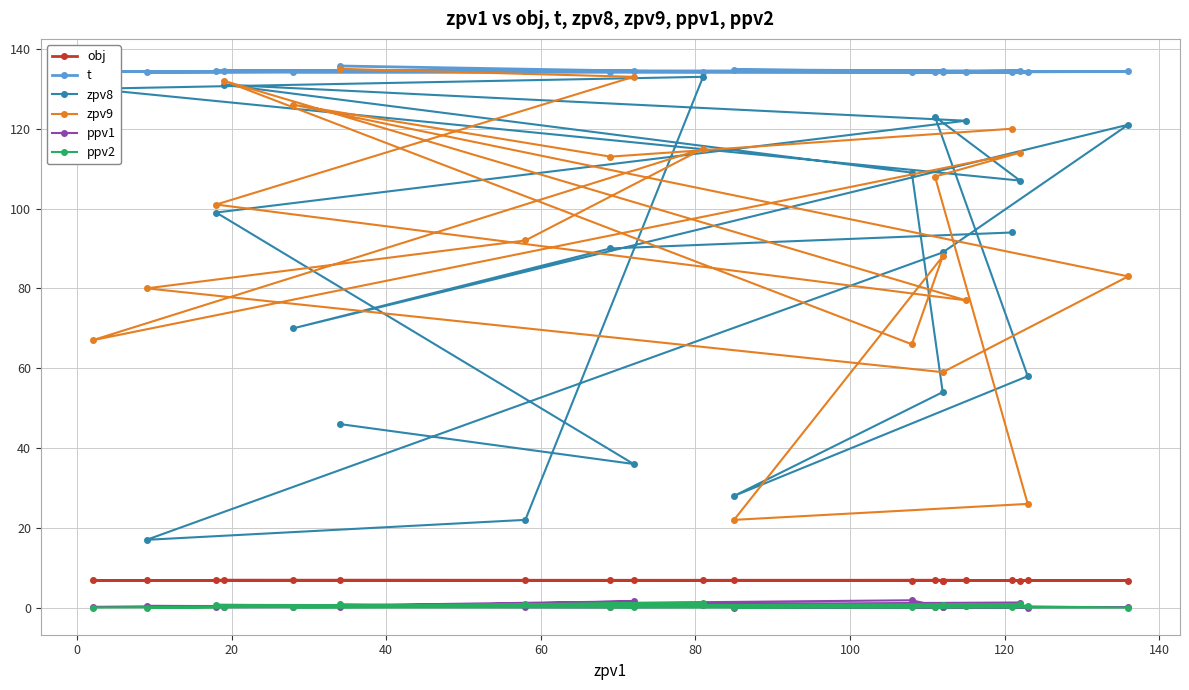

What is the sum of all ppv2 values?

7.7